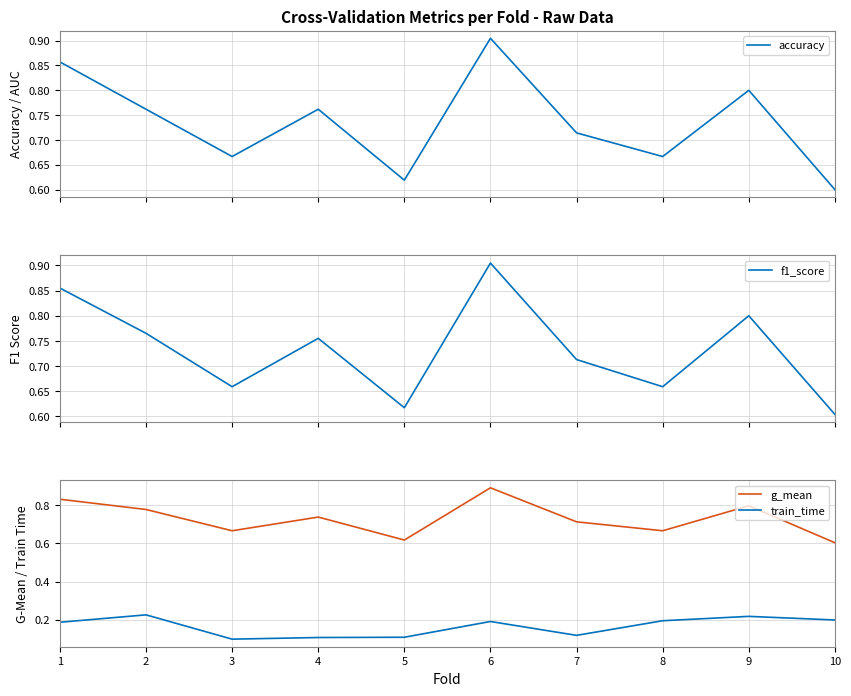

What is the value of the g_mean point at the 2nd from the left?

0.8